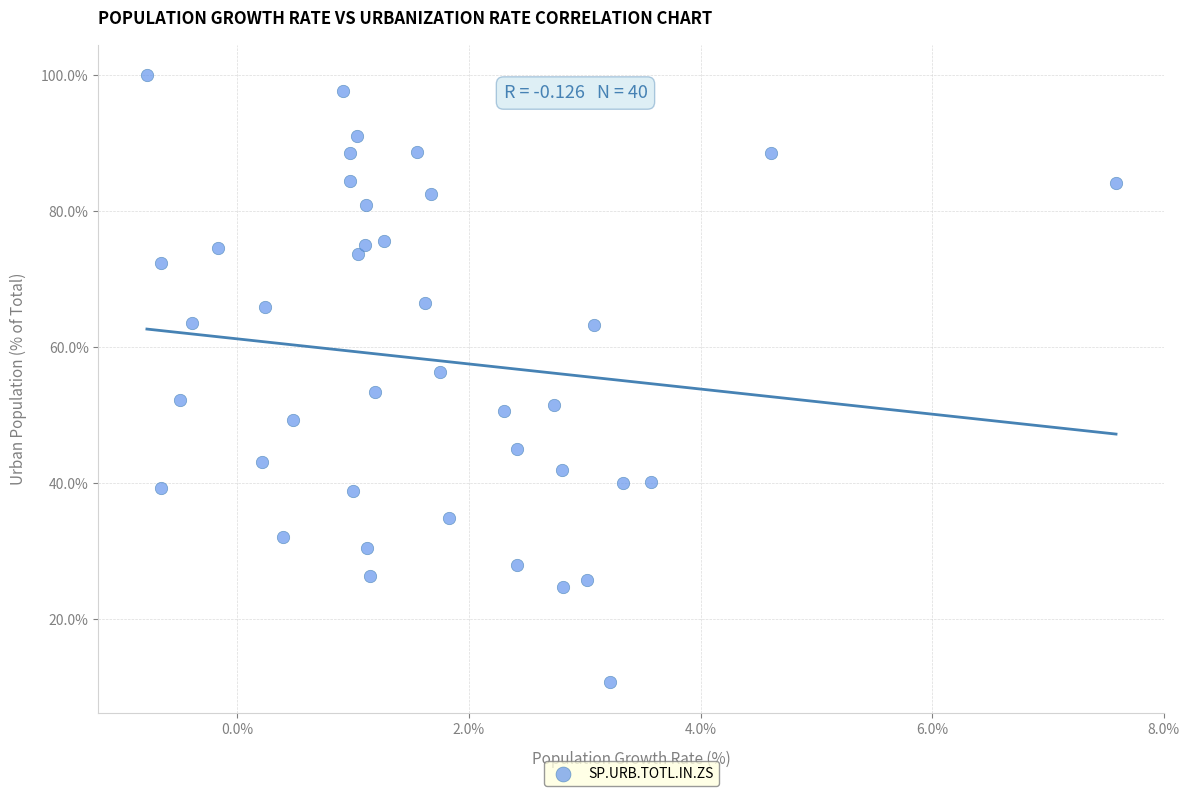

What is the range of Y values (max minus min)?

89.4